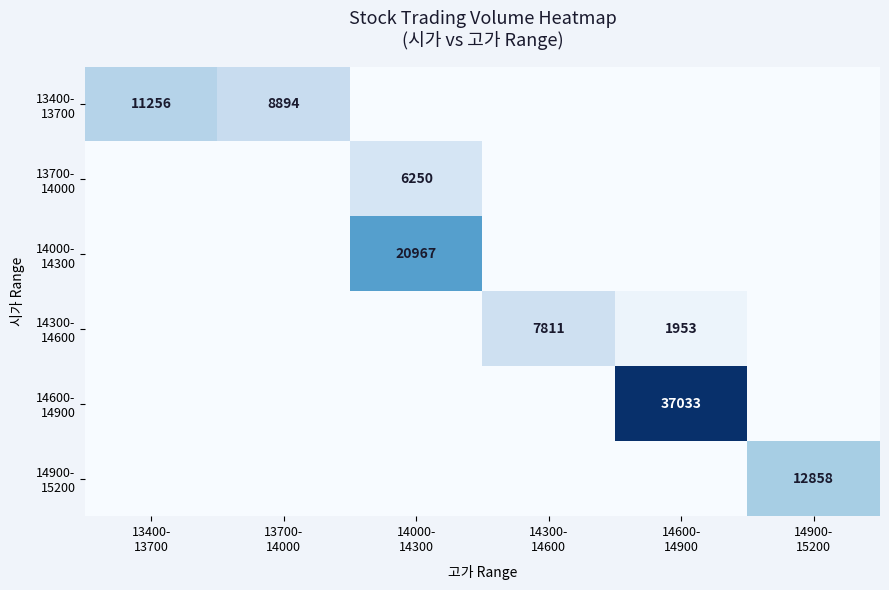

True or false: 14000- 14300 has a value of -13559 at 13700- 14000.

False